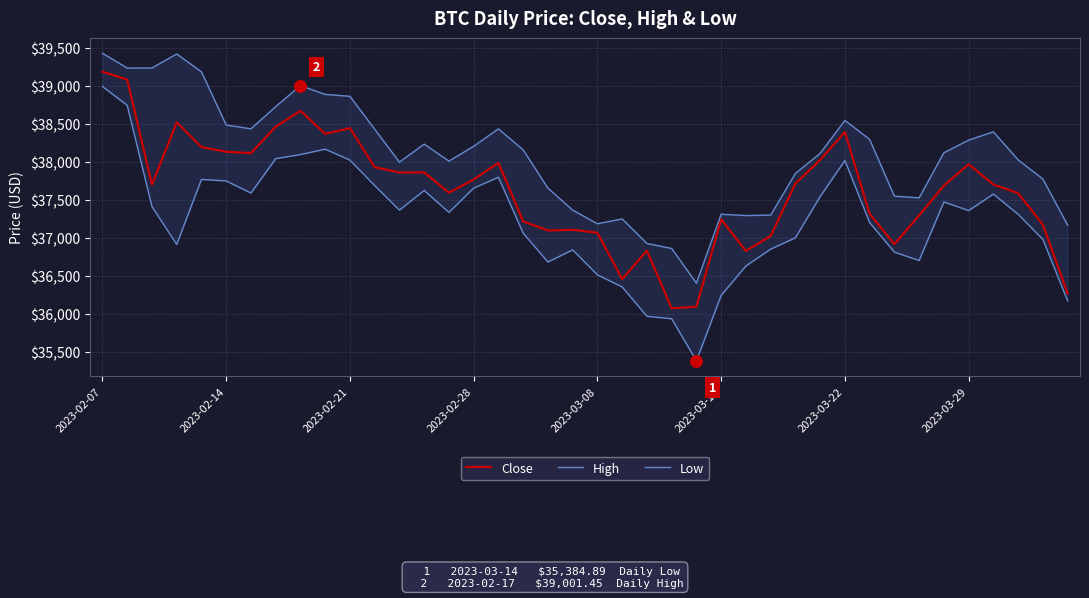

Which series reaches the minimum Y coordinate?

Low